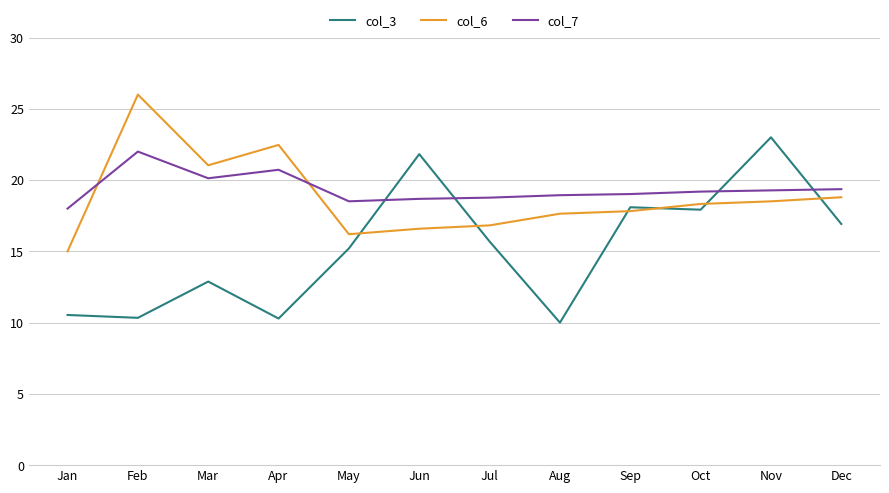

At which category does col_6 reach its first local valley?

Mar